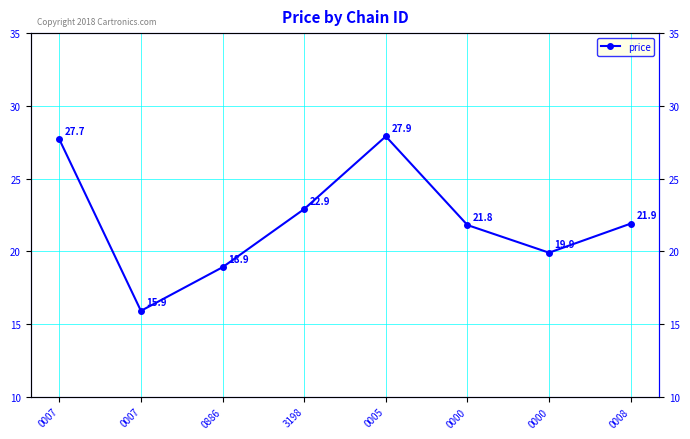

List the labels in order of value, smallest first.

0007, 0886, 0000, 0000, 0008, 3198, 0007, 0005